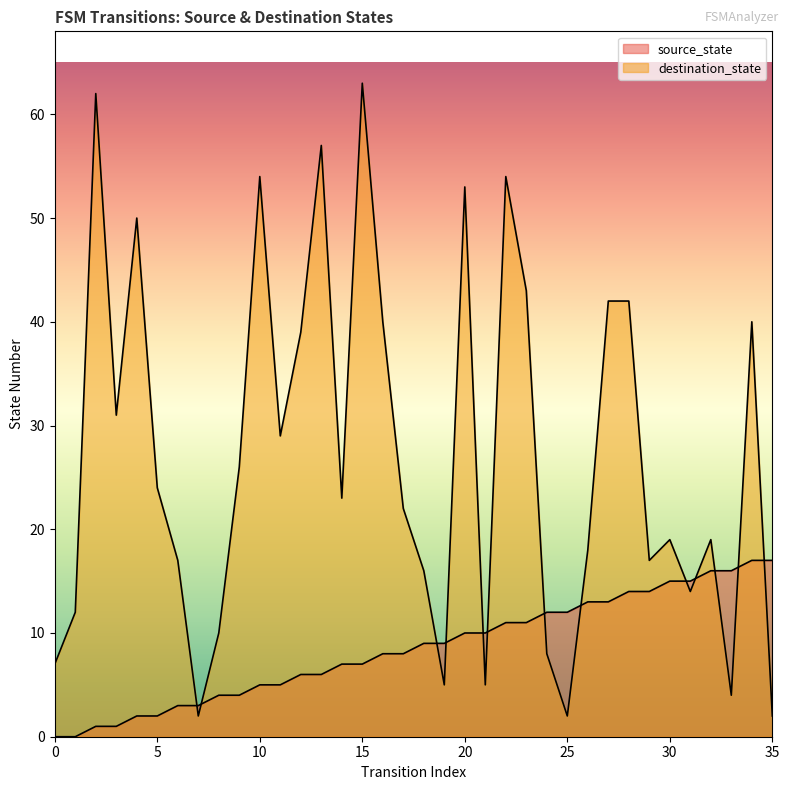

After their last crossing, which series has the higher values: source_state or destination_state?

source_state